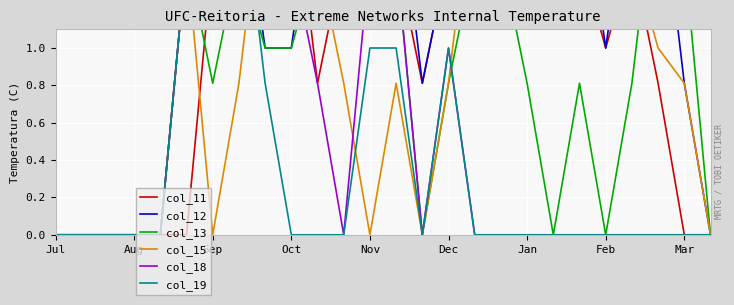

What is the label of the 11th point from the left?

10